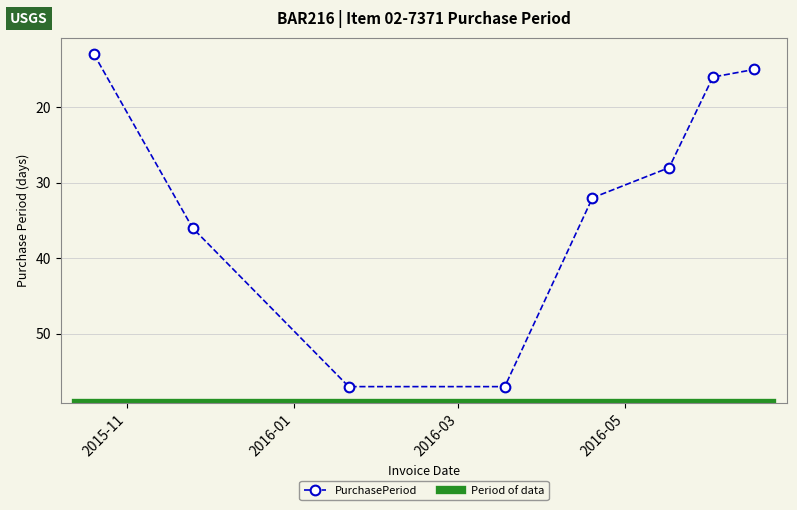

Reading left to right, transcribe all the data shown in this chart.

13	36	57	57	32	28	16	15